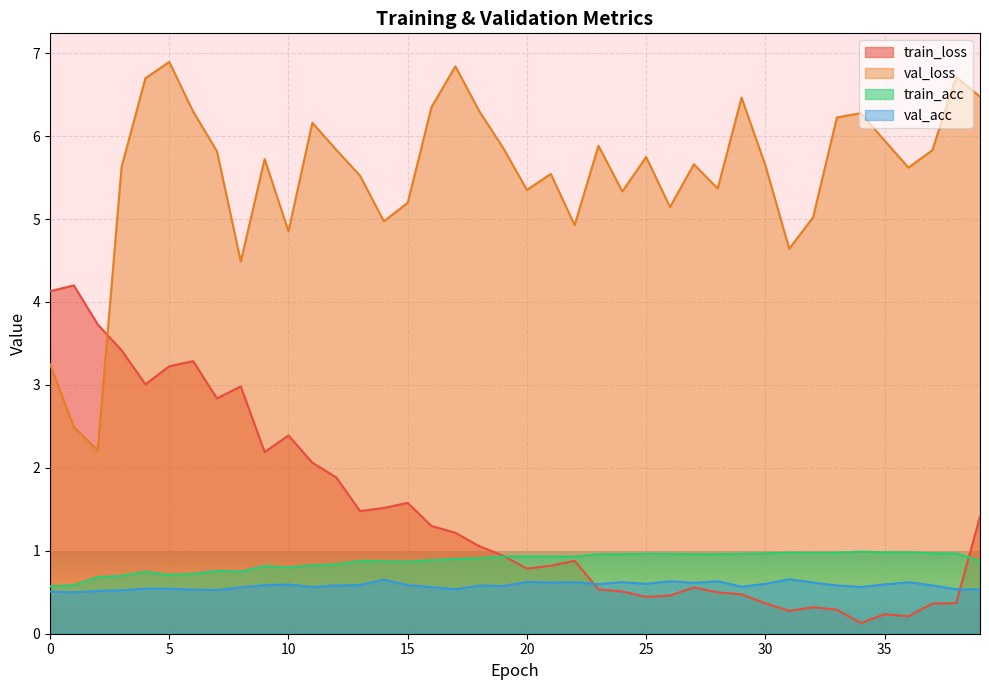

What is the spread (max minus min) of values at 6?

5.8